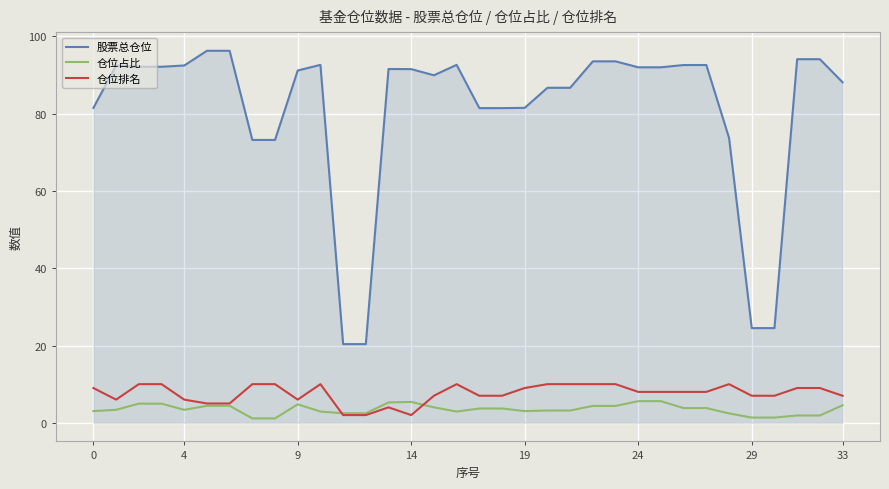

Which series has the widest spread of values?

股票总仓位